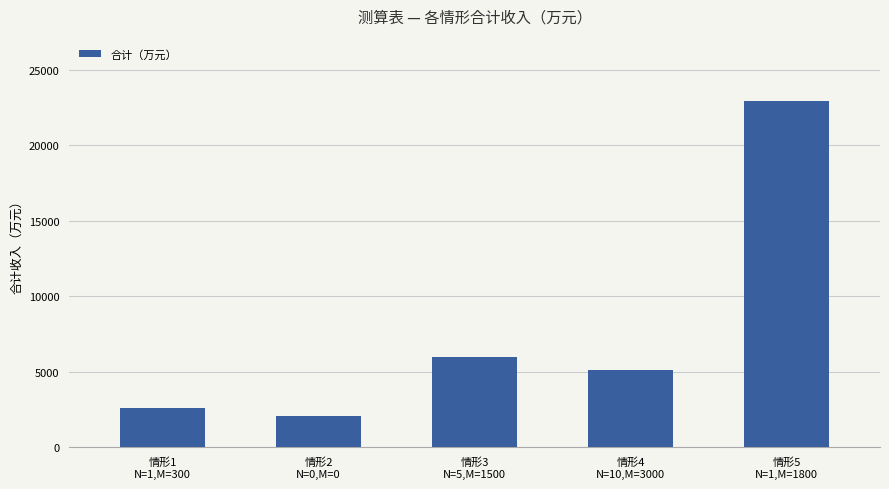

Reading right to left, what are all the values shown in this chart?

22918.7	5090.5	5969.0	2080.0	2567.4